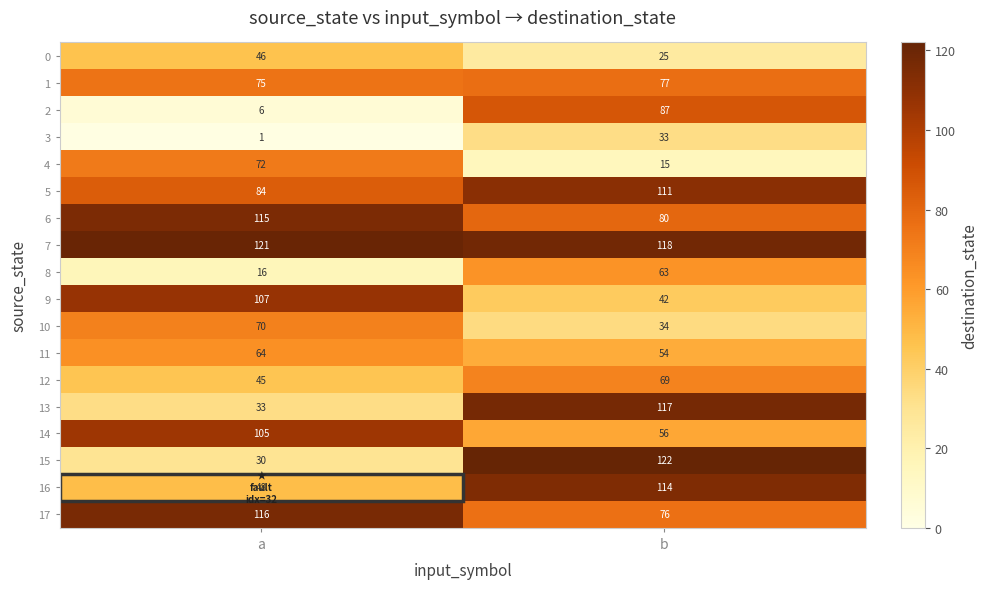

What is the total value across all series at b?

1293